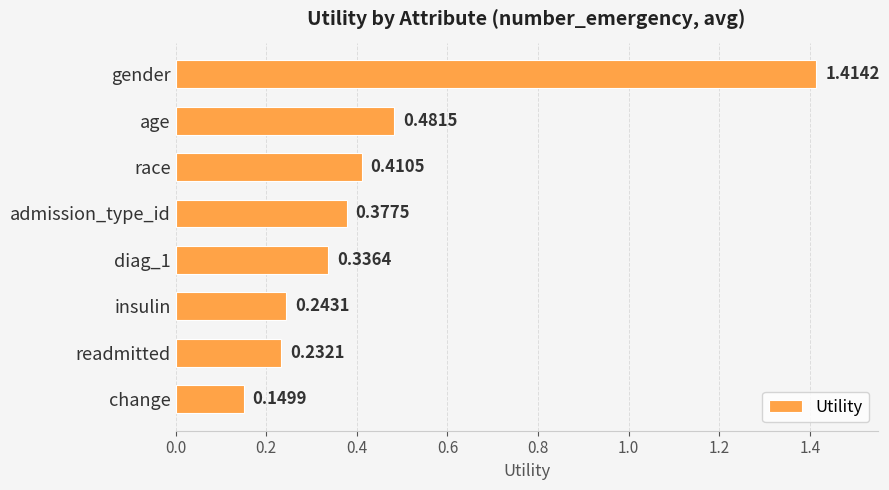

What is the label of the 5th bar from the bottom?

admission_type_id